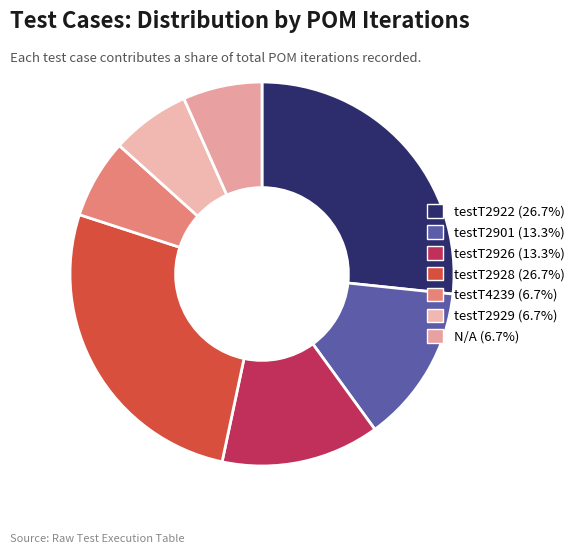

How many segments does this pie chart have?

7